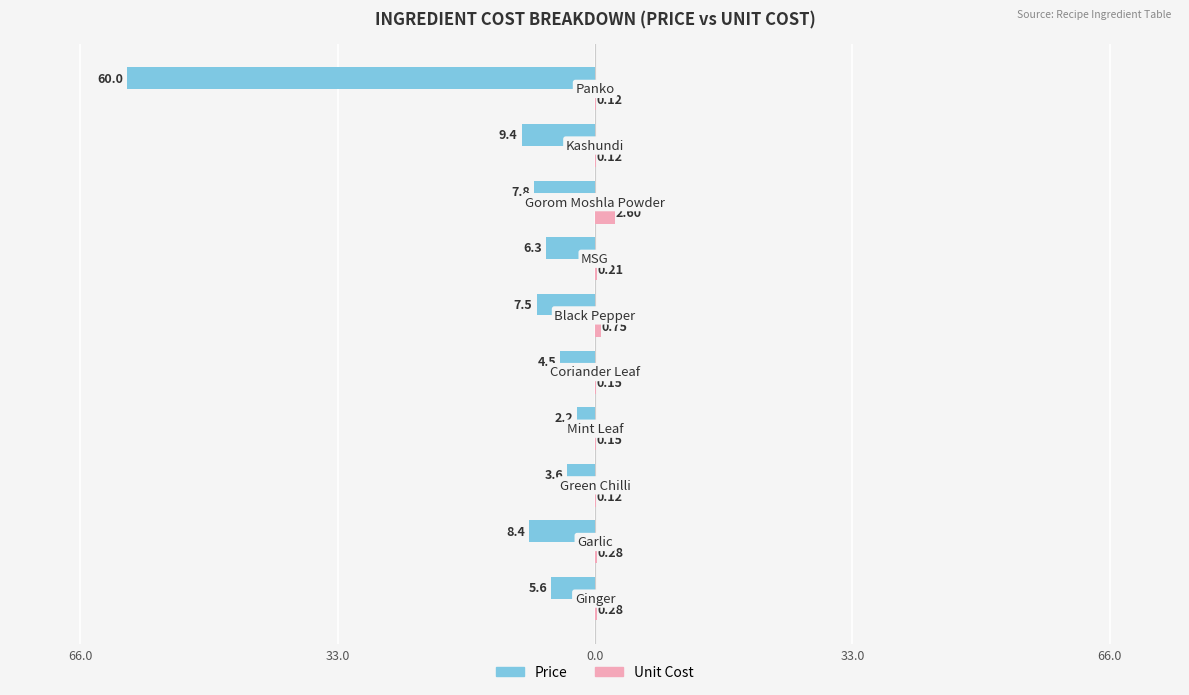

Which series has the largest range (max minus min)?

Price